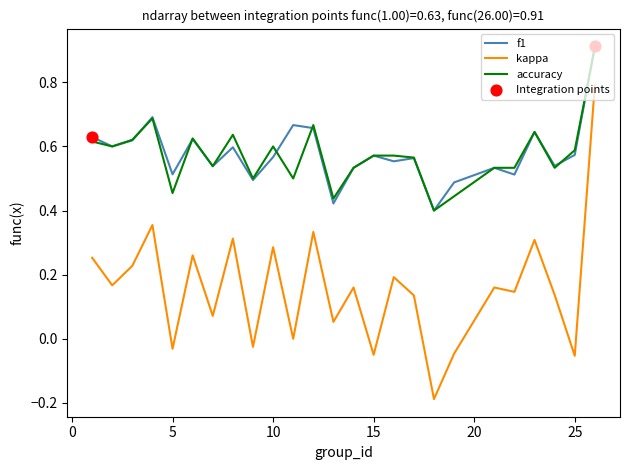

True or false: f1 and kappa intersect in this chart.

False